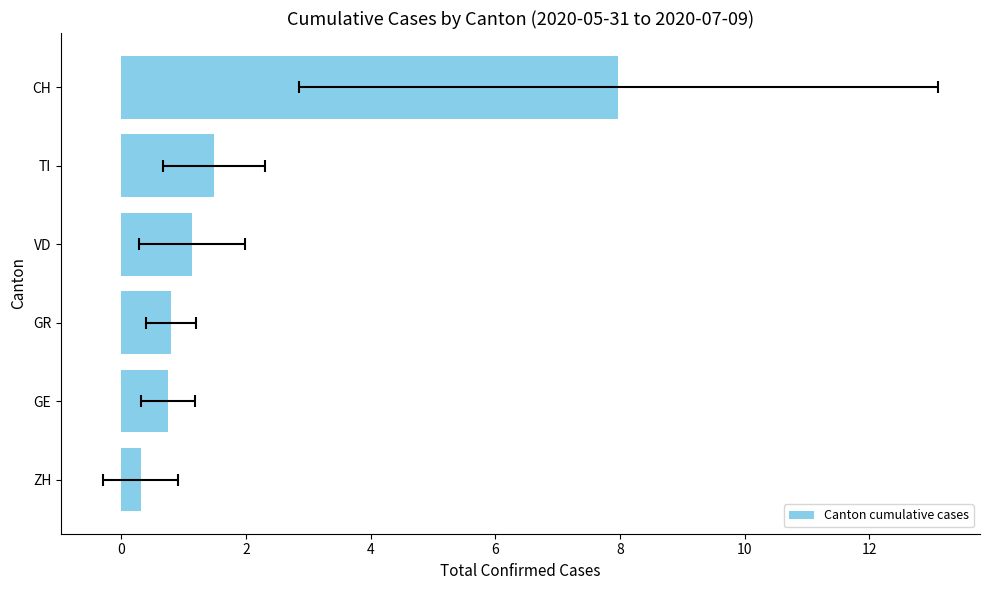

What is the ratio of the value at VD to the value at CH?

0.1